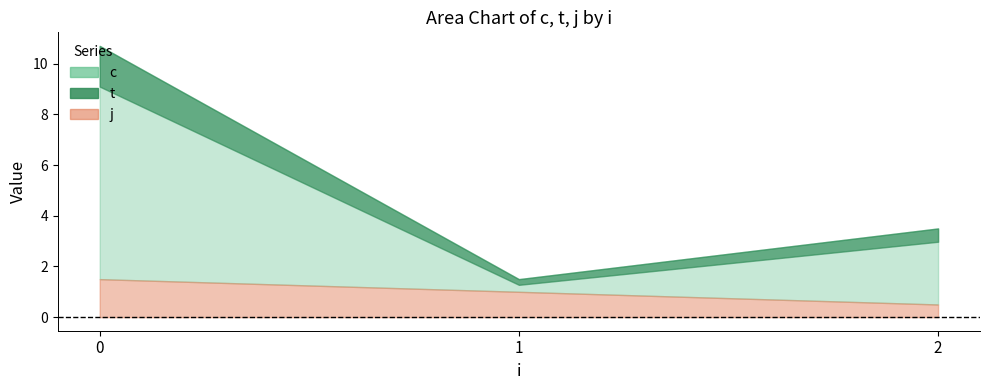

True or false: j and c intersect in this chart.

False